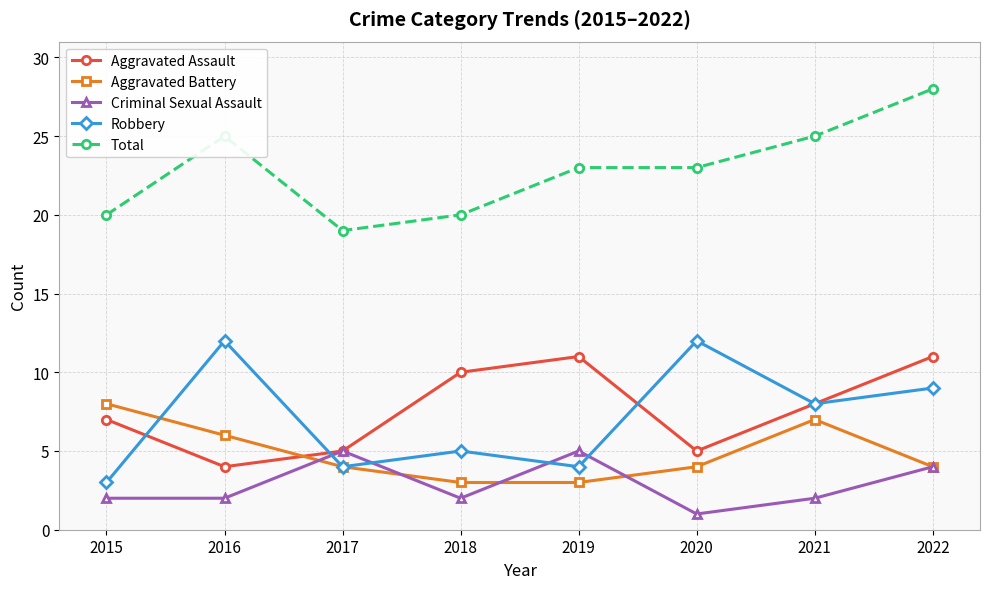

In Aggravated Assault, how many points are lower than both neighbors (excluding endpoints)?

2